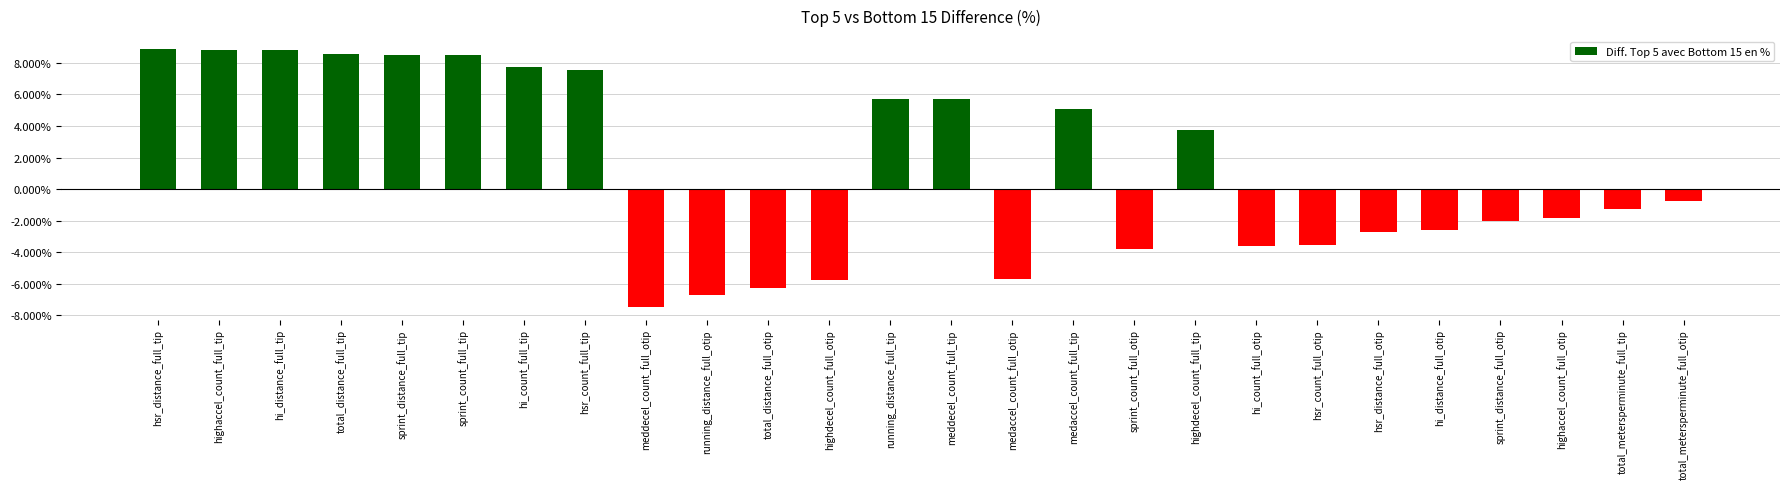

Are the bars horizontal?

No